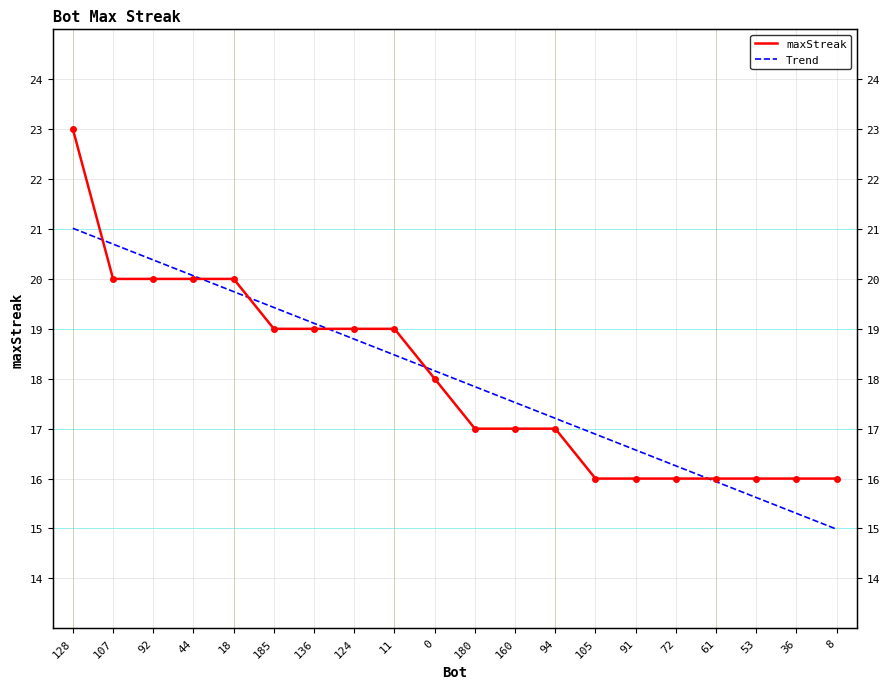

Rank the series by their average value, from highest to lowest.

maxStreak, Trend